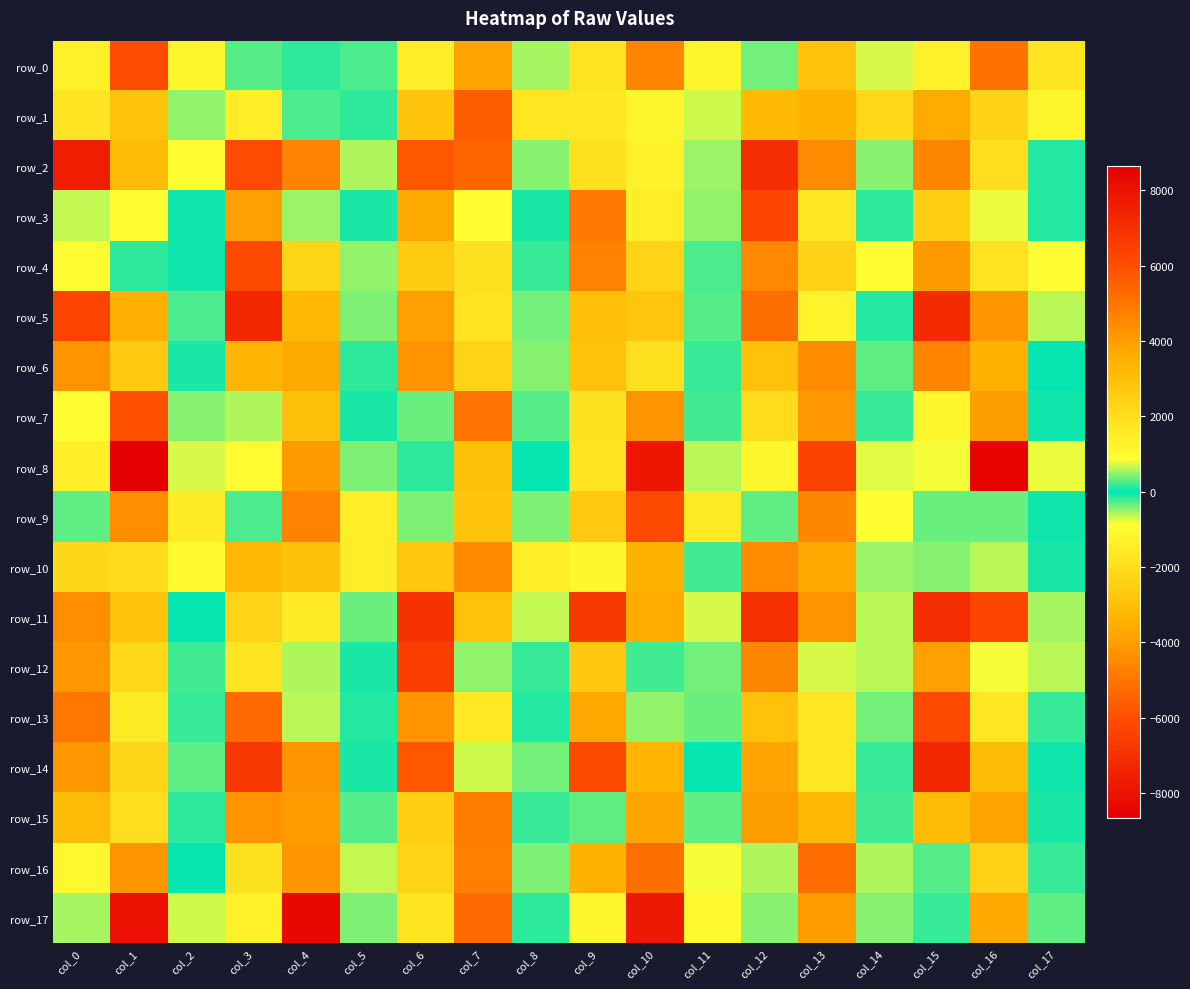

Which has a higher value, col_10 or col_6?

col_6